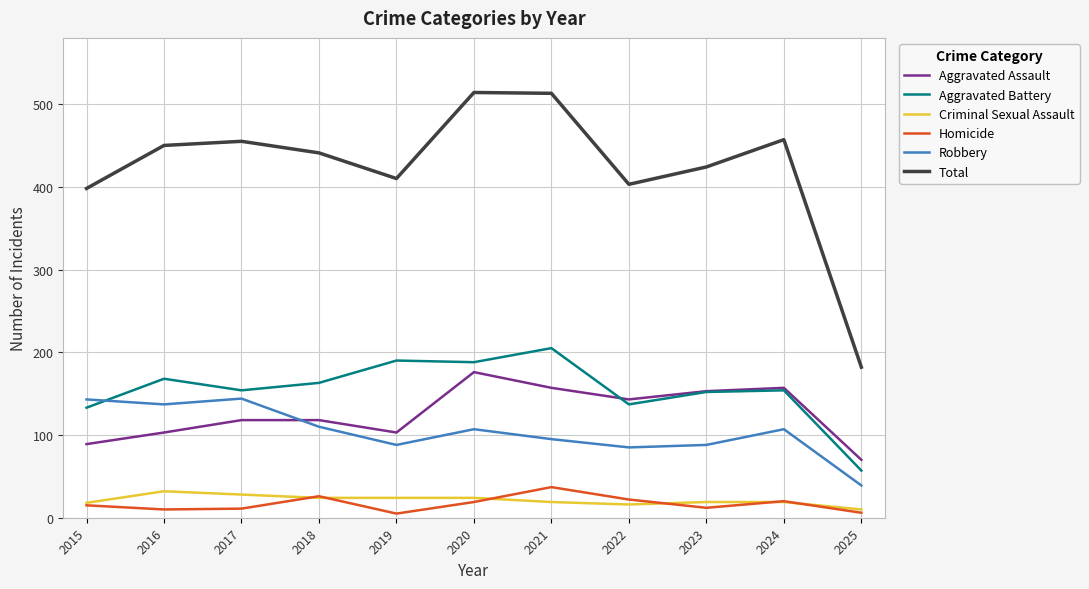

What is the lowest value of the Total series?

182